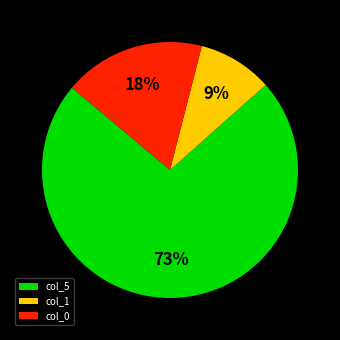

Combined, do col_0 and col_5 account for over 50%?

Yes